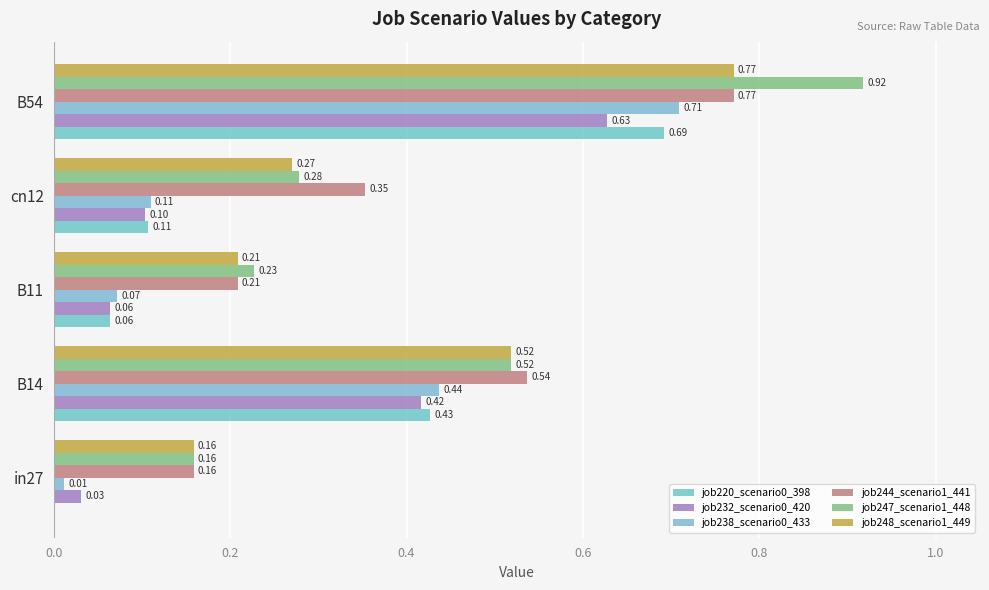

What is the value of the job232_scenario0_420 bar at the 3rd from the left?

0.1